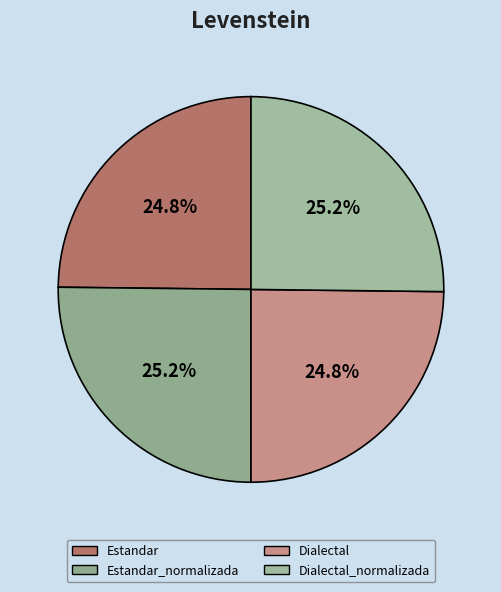

To the nearest percent, what is the average slice percentage?

25%